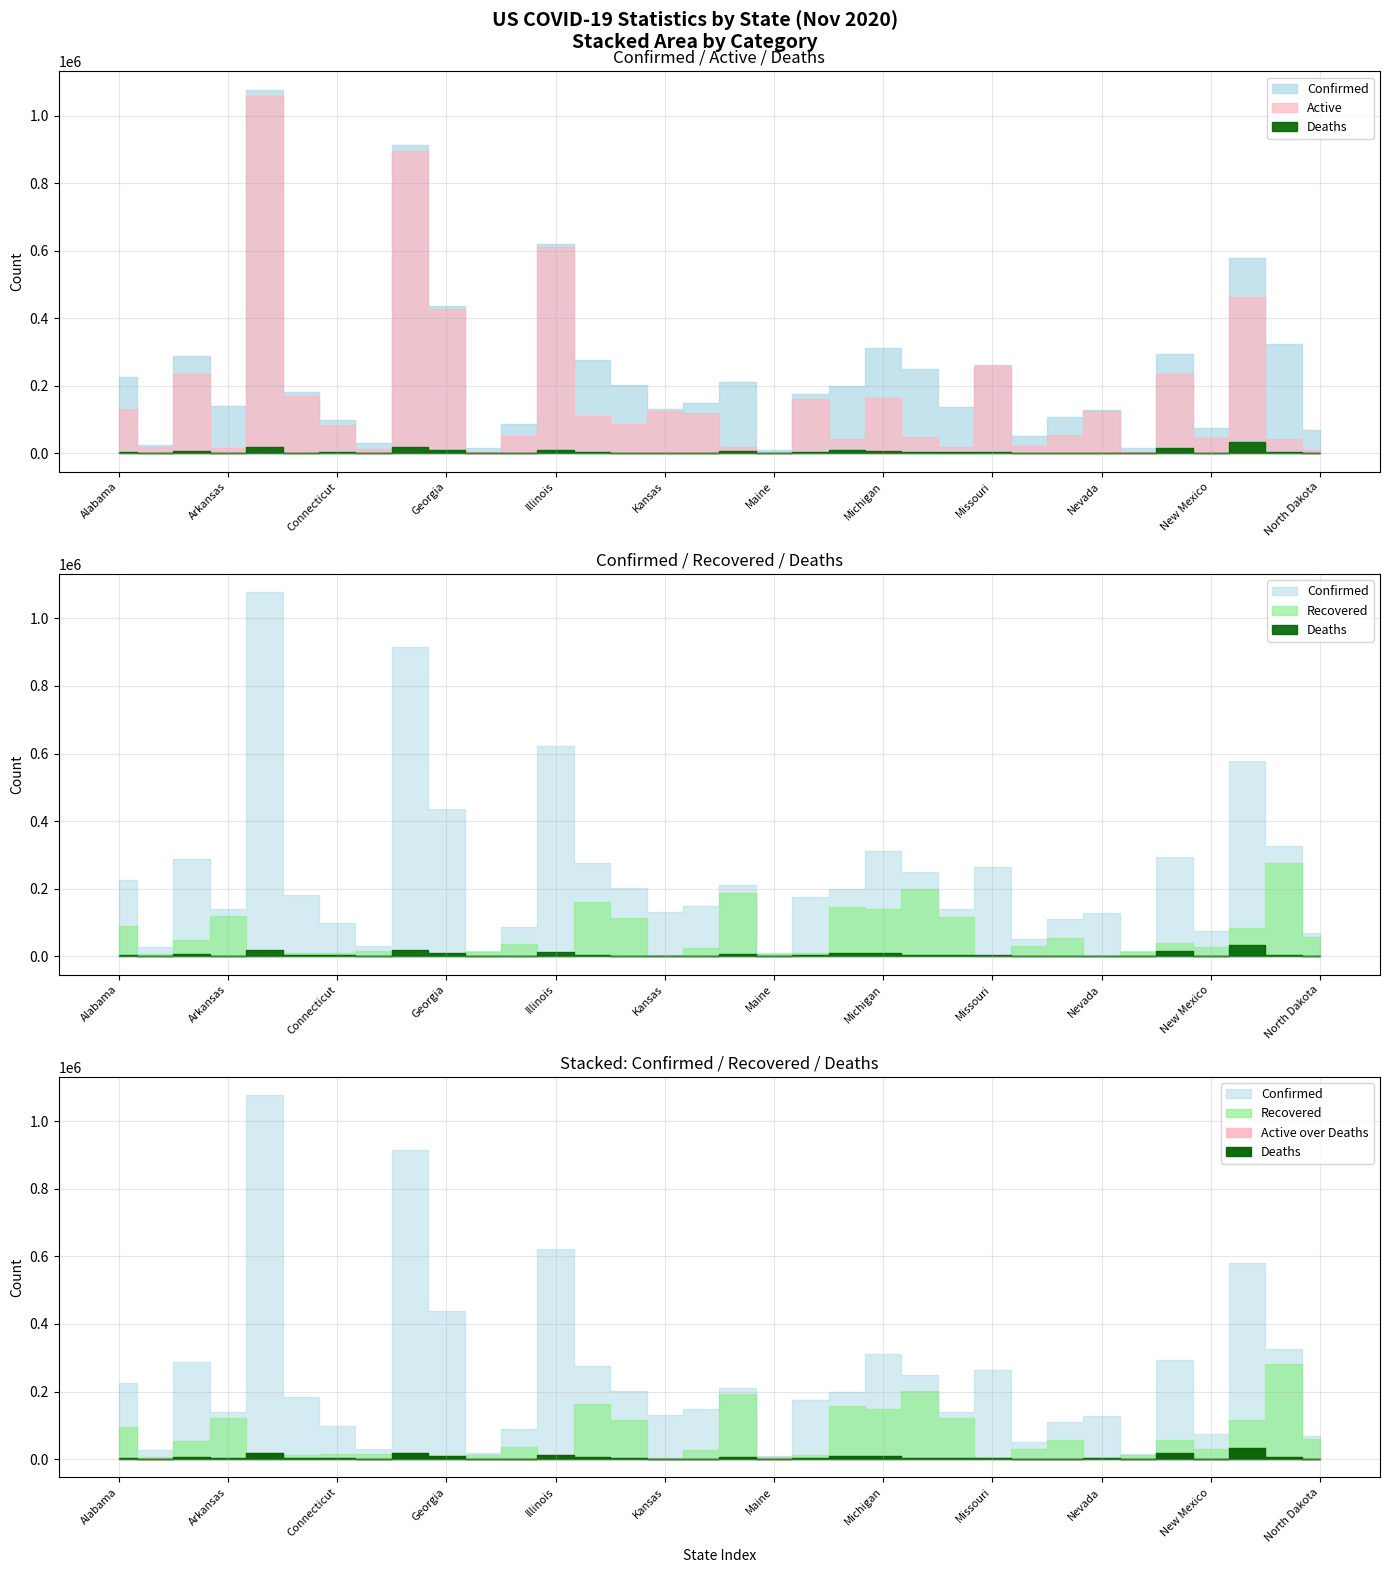

Which series has the largest range (max minus min)?

Confirmed